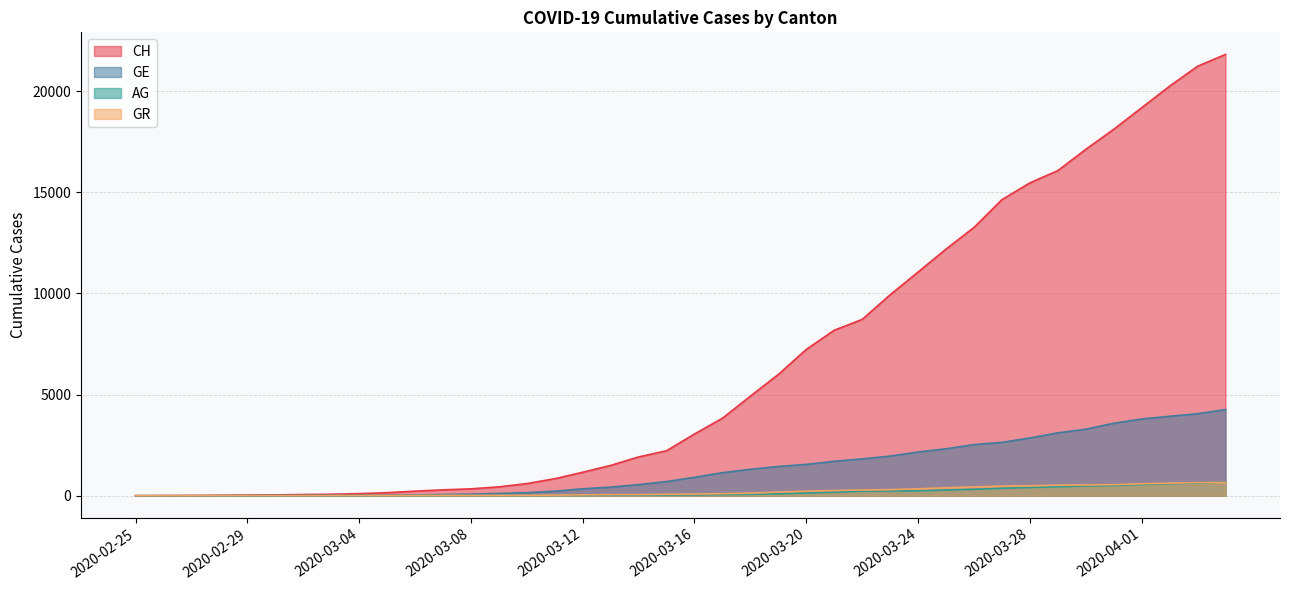

After their last crossing, which series has the higher values: GE or GR?

GE